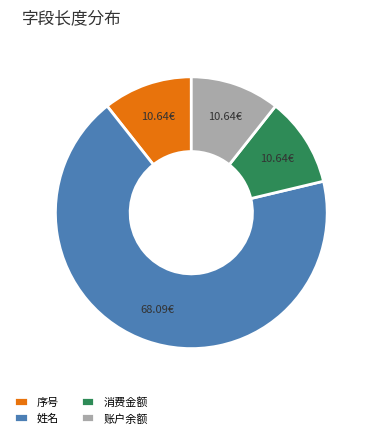

Combined, do 消费金额 and 账户余额 account for over 50%?

No